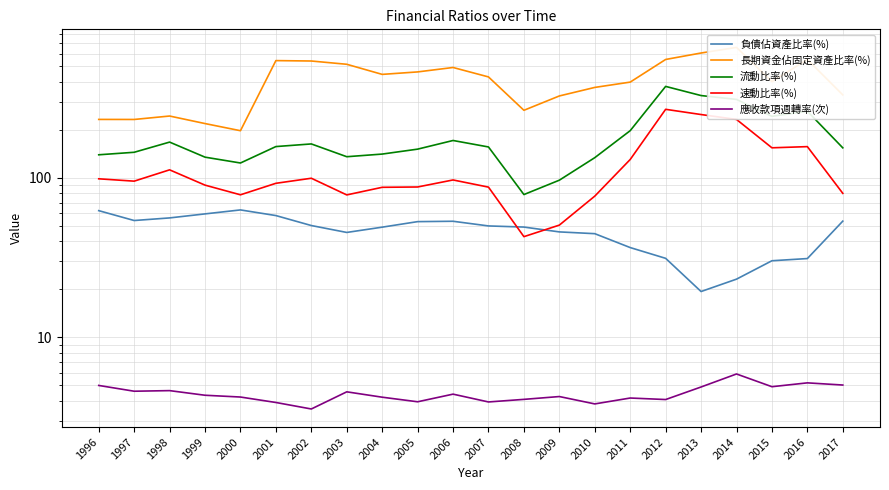

Where is the first local maximum for 負債佔資產比率(%)?

2000